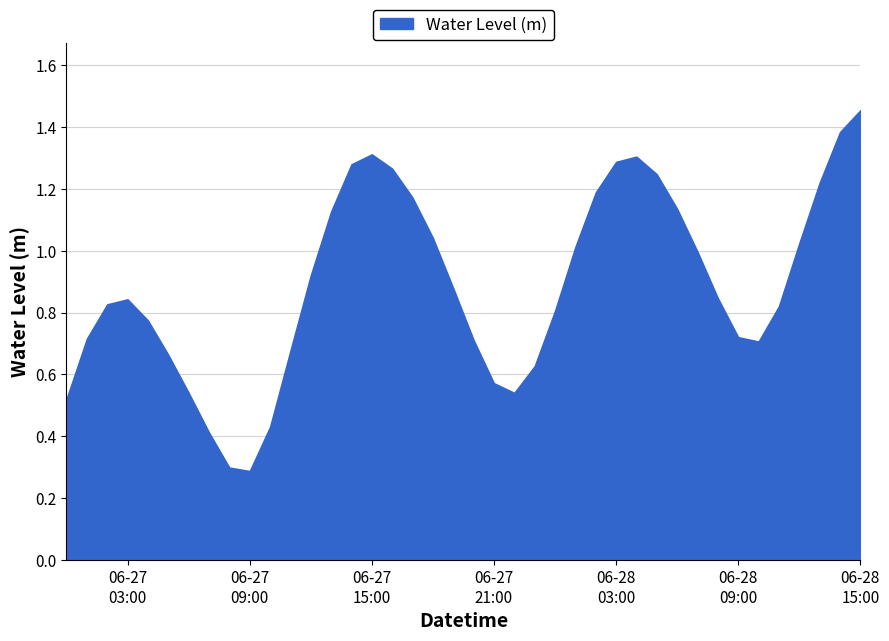

How many interior local valleys (lower than both neighbors) does the data have?

3